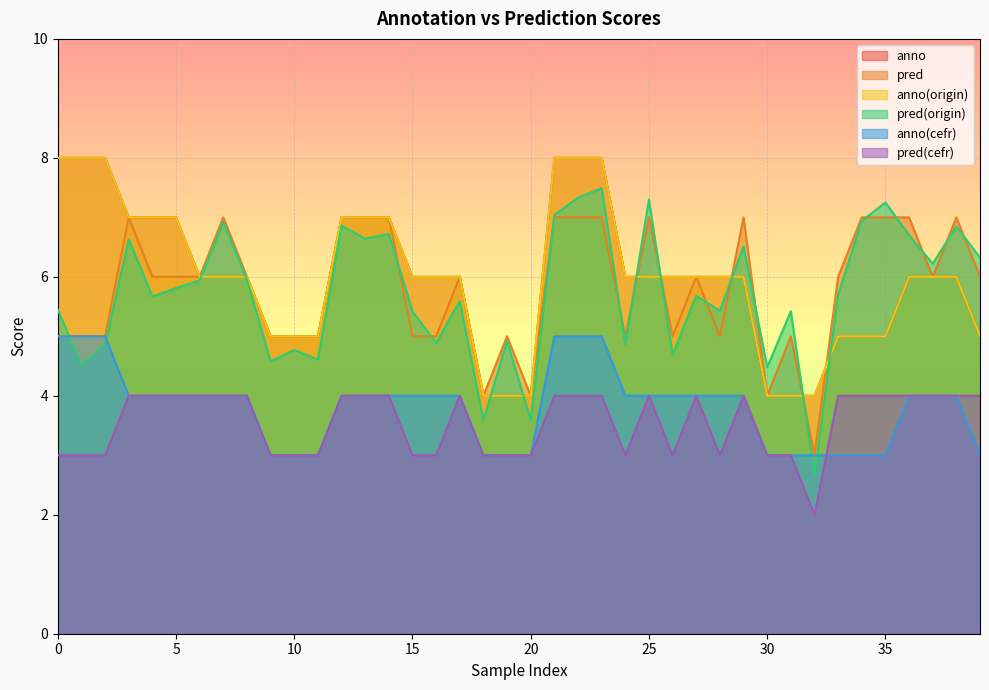

How many lines are shown in the chart?

6